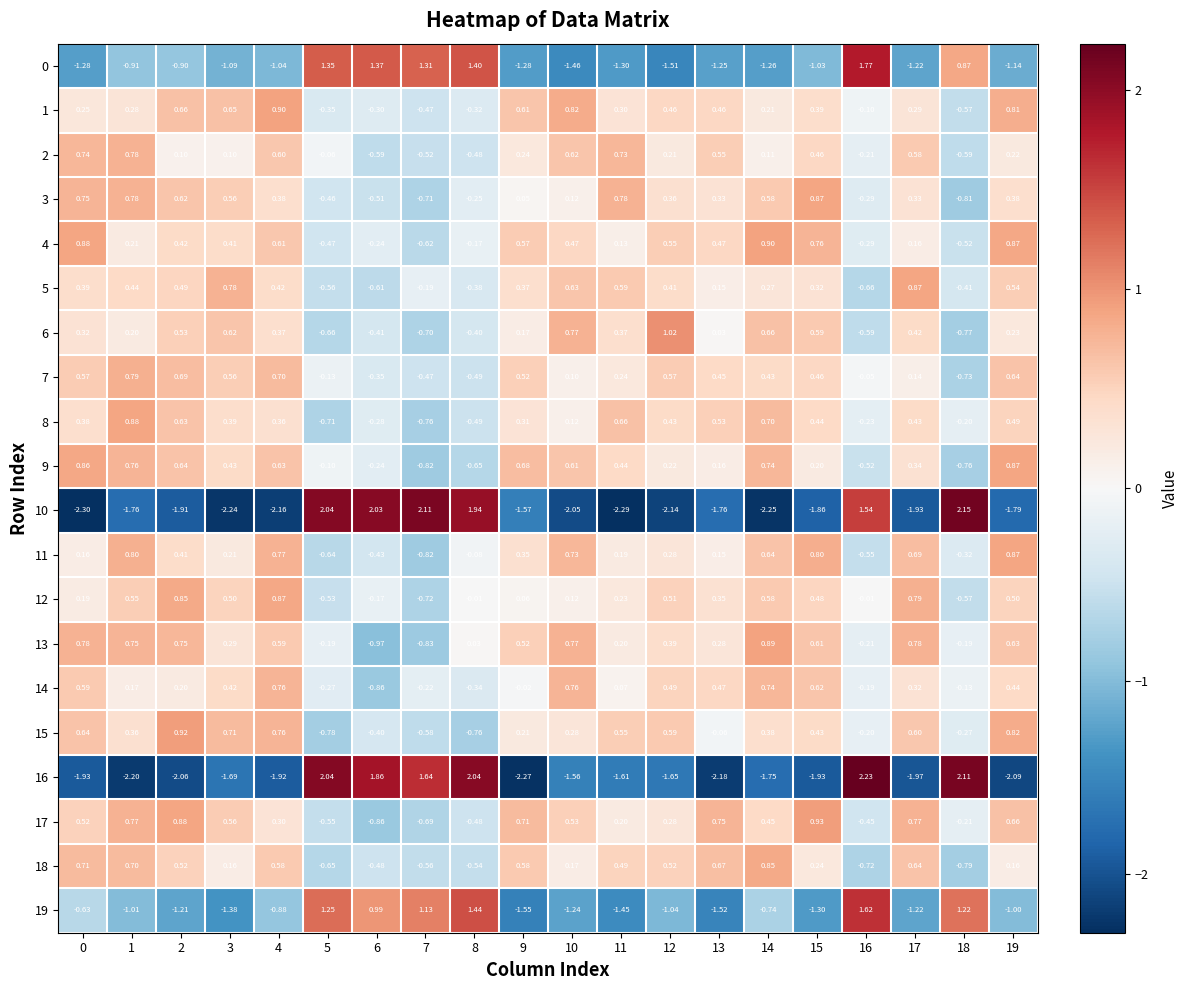

Is the value of 8 at 2 greater than the value of 14 at 0?

Yes